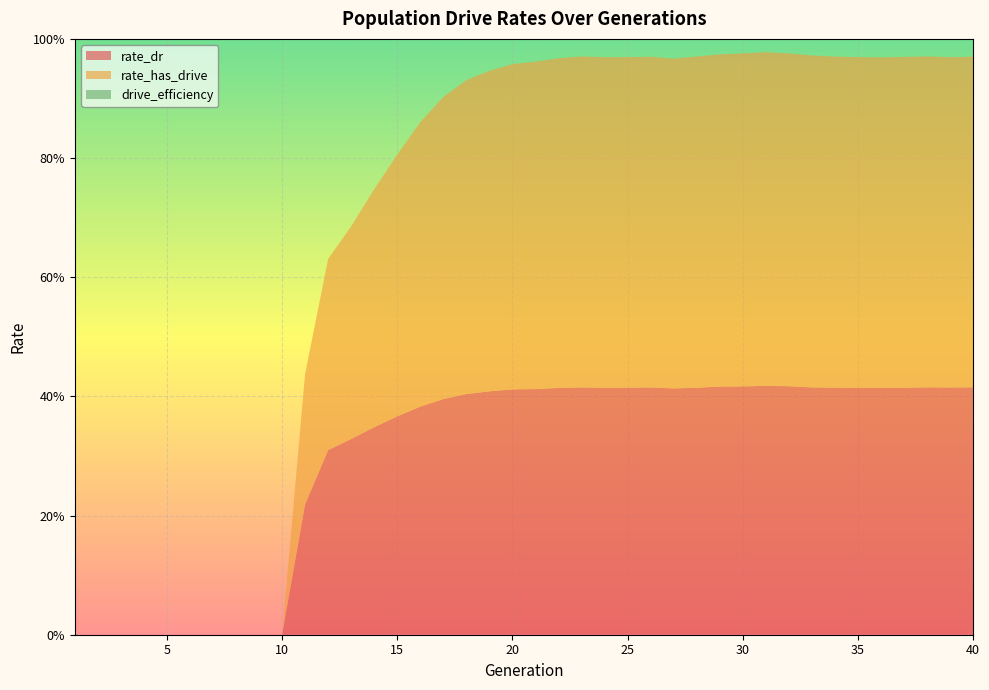

Reading right to left, extract all data points from this chart.

rate_dr: 0.4	0.4	0.4	0.4	0.4	0.4	0.4	0.4	0.4	0.4	0.4	0.4	0.4	0.4	0.4	0.4	0.4	0.4	0.4	0.4	0.4	0.4	0.4	0.4	0.4	0.4	0.3	0.3	0.3	0.2	0.0	0.0	0.0	0.0	0.0	0.0	0.0	0.0	0.0	0.0
rate_has_drive: 0.6	0.6	0.6	0.6	0.6	0.6	0.6	0.6	0.6	0.6	0.6	0.6	0.6	0.6	0.6	0.6	0.6	0.6	0.6	0.5	0.5	0.5	0.5	0.5	0.5	0.4	0.4	0.4	0.3	0.2	0.0	0.0	0.0	0.0	0.0	0.0	0.0	0.0	0.0	0.0
drive_efficiency: 0.0	0.0	0.0	0.0	0.0	0.0	0.0	0.0	0.0	0.0	0.0	0.0	0.0	0.0	0.0	0.0	0.0	0.0	0.0	0.0	0.0	0.0	0.0	0.0	0.0	0.0	0.0	0.0	0.0	0.0	0.0	0.0	0.0	0.0	0.0	0.0	0.0	0.0	0.0	0.0